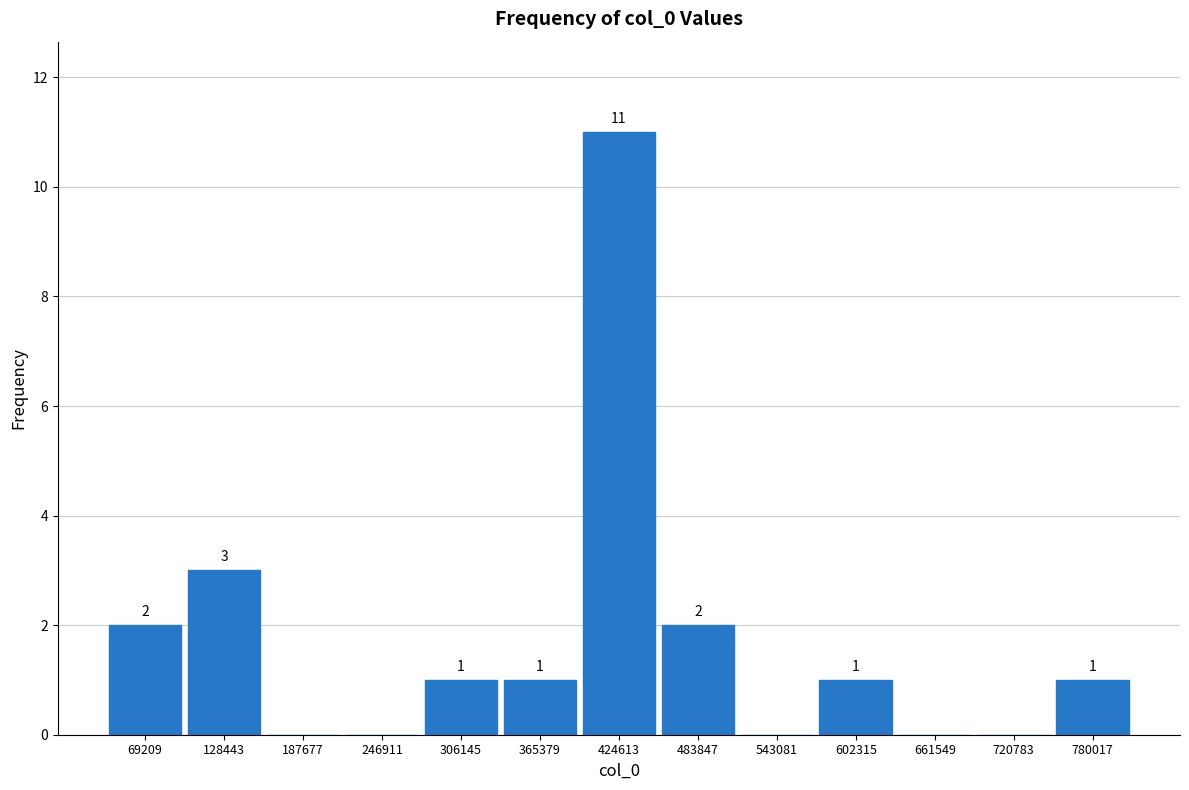

Which range on the x-axis has the tallest bar?

390000 to 450000